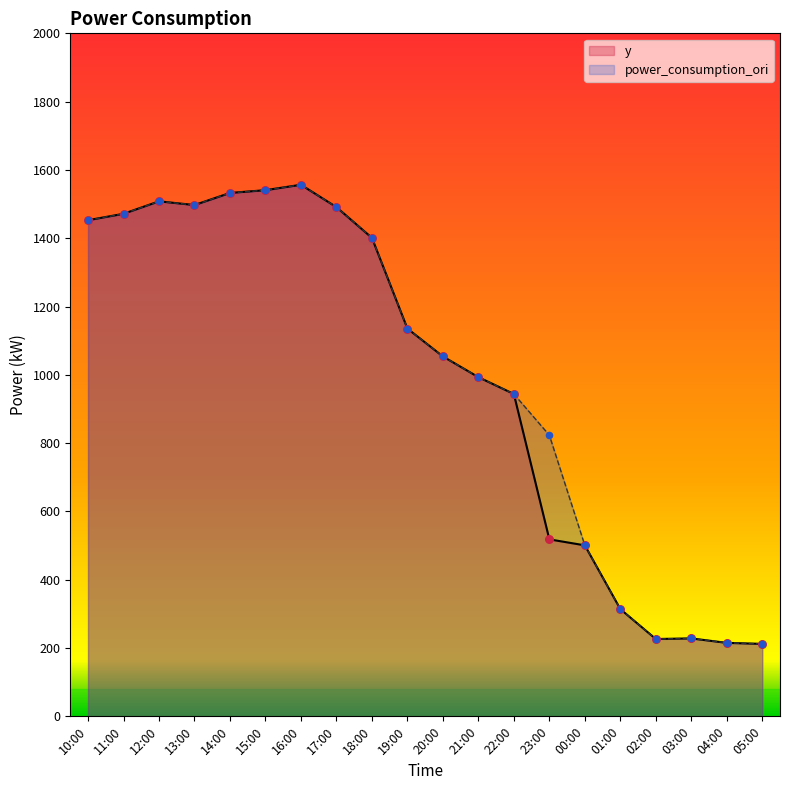

Which series contains the lowest Y value?

y